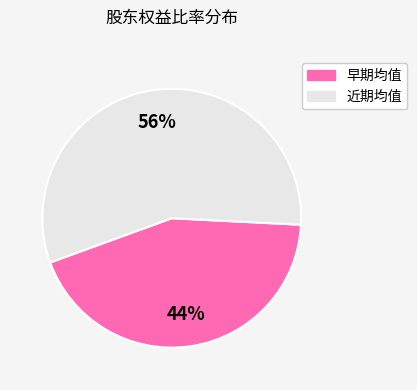

Is there any slice that represents more than half of the pie?

Yes